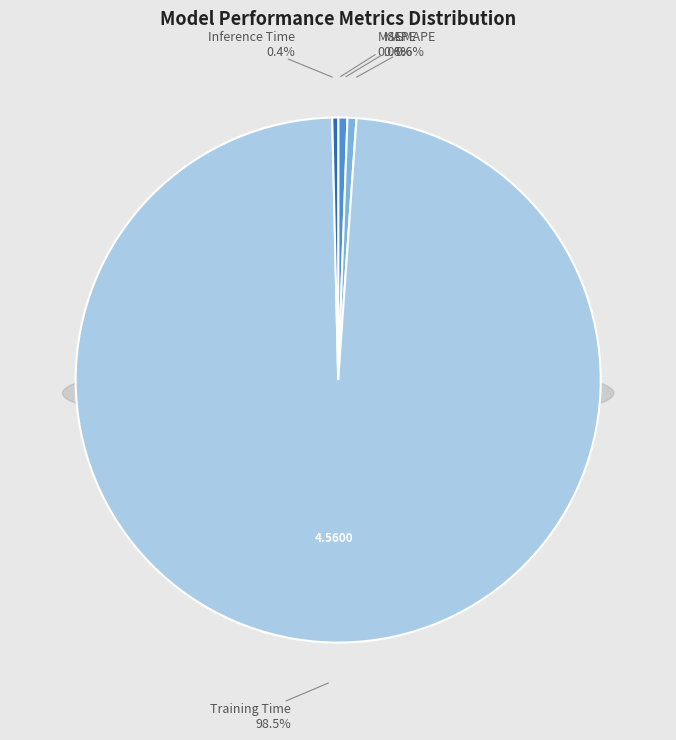

Does Inference Time represent more than half of the total?

No